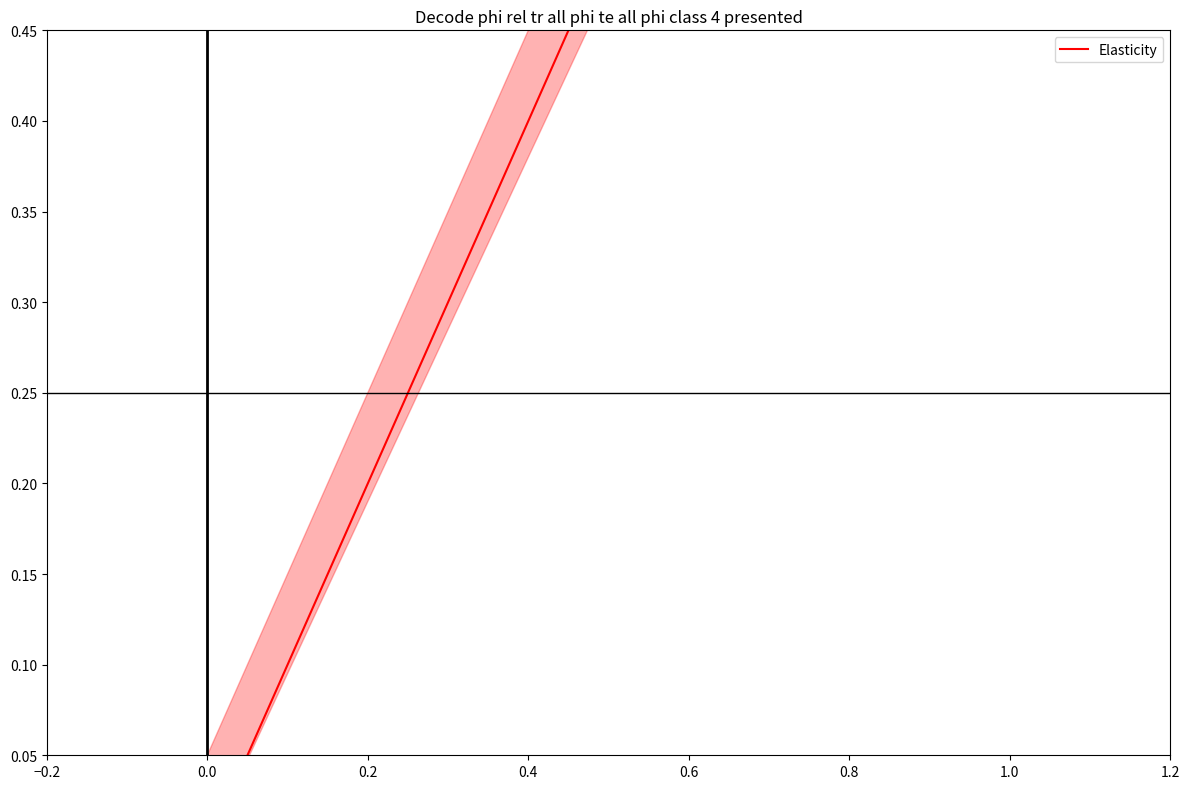

What is the sum of the values at 0.0 and 1.0?

1